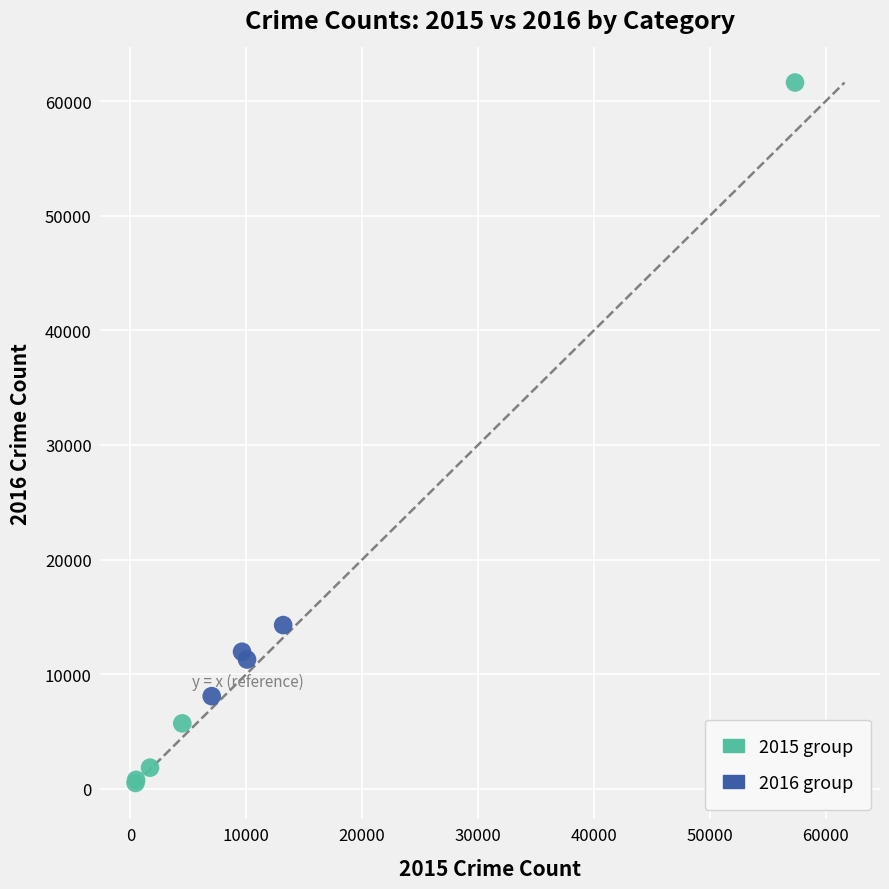

Which series reaches the maximum Y coordinate?

2015 group